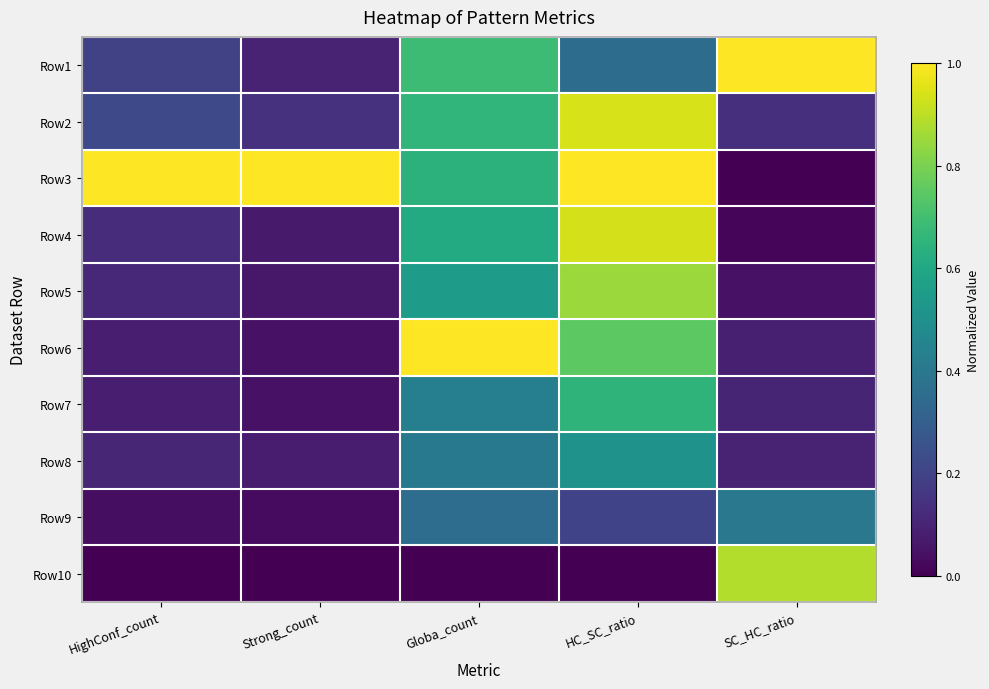

List the series in order of their peak value, highest first.

Row1, Row3, Row6, Row2, Row4, Row10, Row5, Row7, Row8, Row9